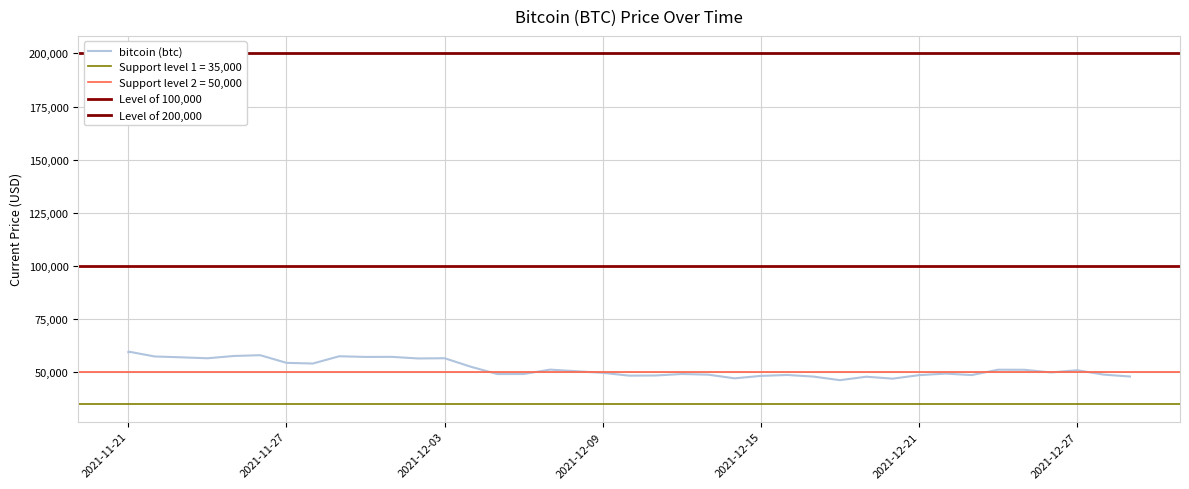

At which category does the chart reach its minimum across all series?

12/18/2021